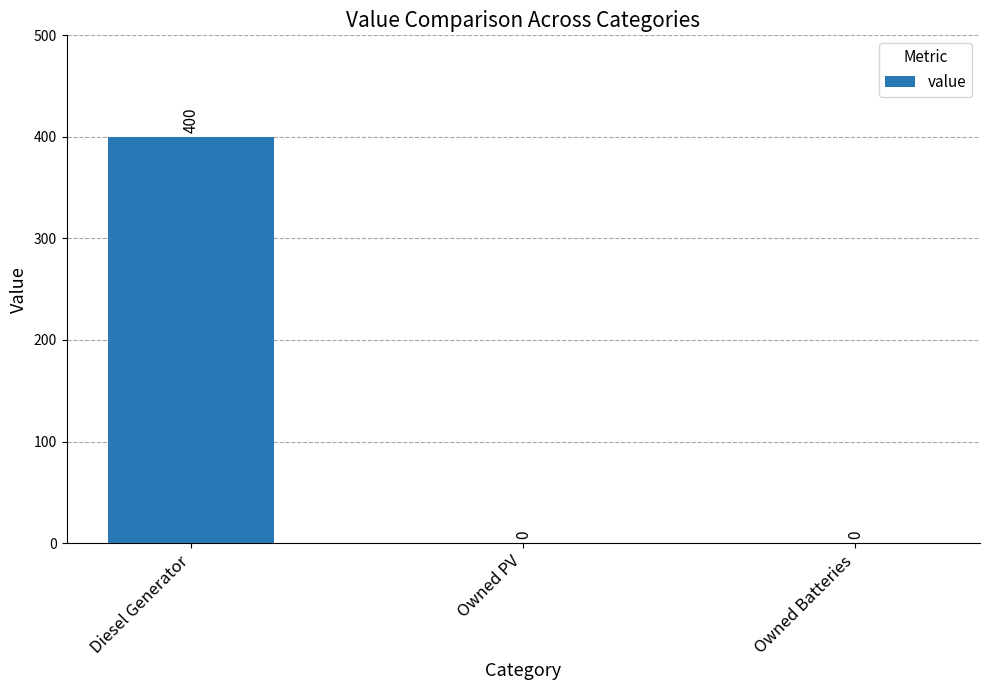

Count the number of values greater than 0.

1